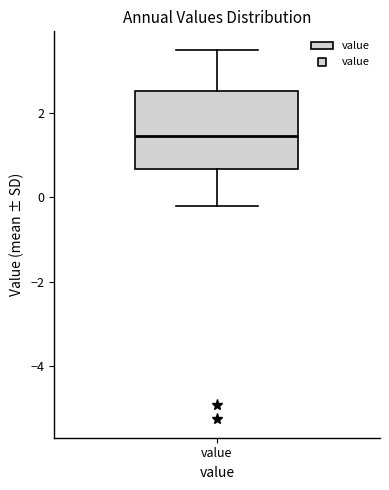

Transcribe this box plot: give where the median line is, the range the box spans, and where the two whiskers end, as read against the y-axis. The values are not printed on the chart, so give them approximately, as read against the axis.

median 1.4, box 0.6 to 2.6, whiskers -0.2 to 3.6